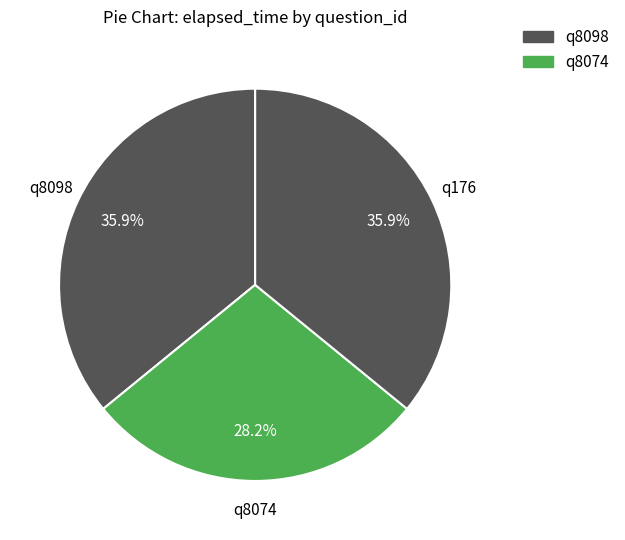

How many slices are in this pie chart?

3